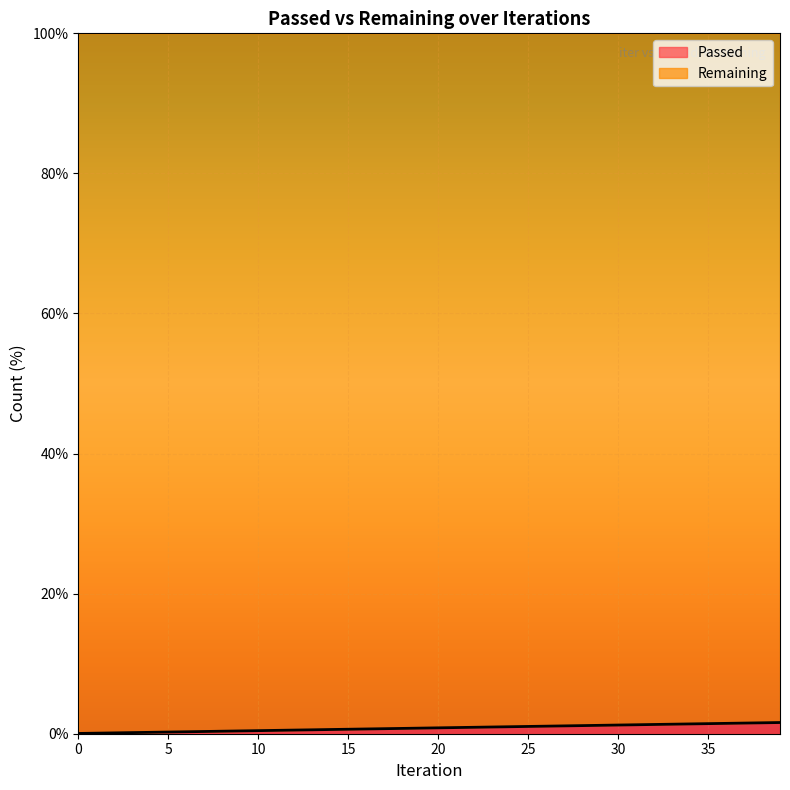

True or false: the data has more than 2 interior local peaks.

False